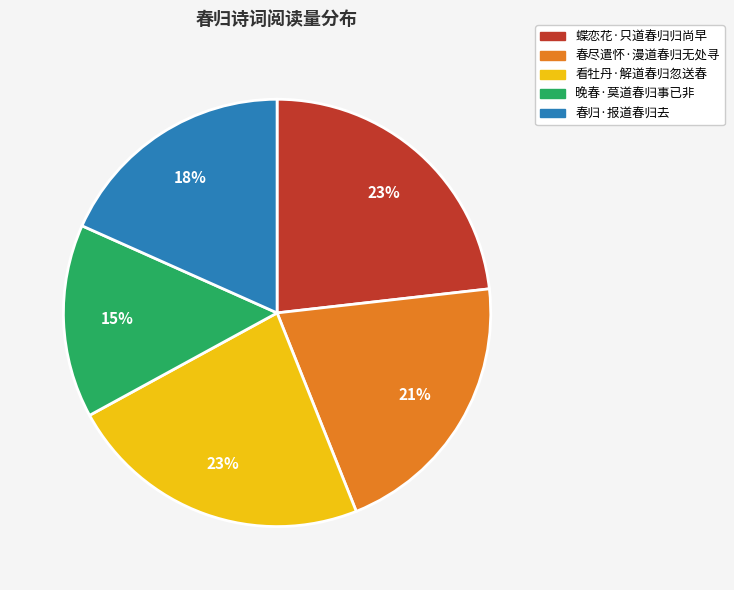

Do 晚春·莫道春归事已非 and 春尽遣怀·漫道春归无处寻 together represent more than half of the pie?

No